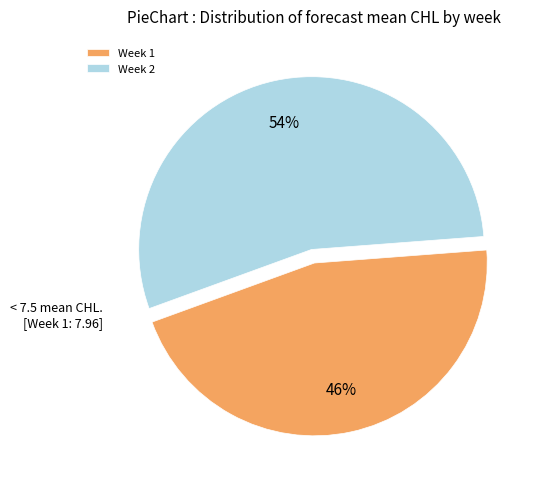

Do Week 2 and Week 1 together represent more than half of the pie?

Yes